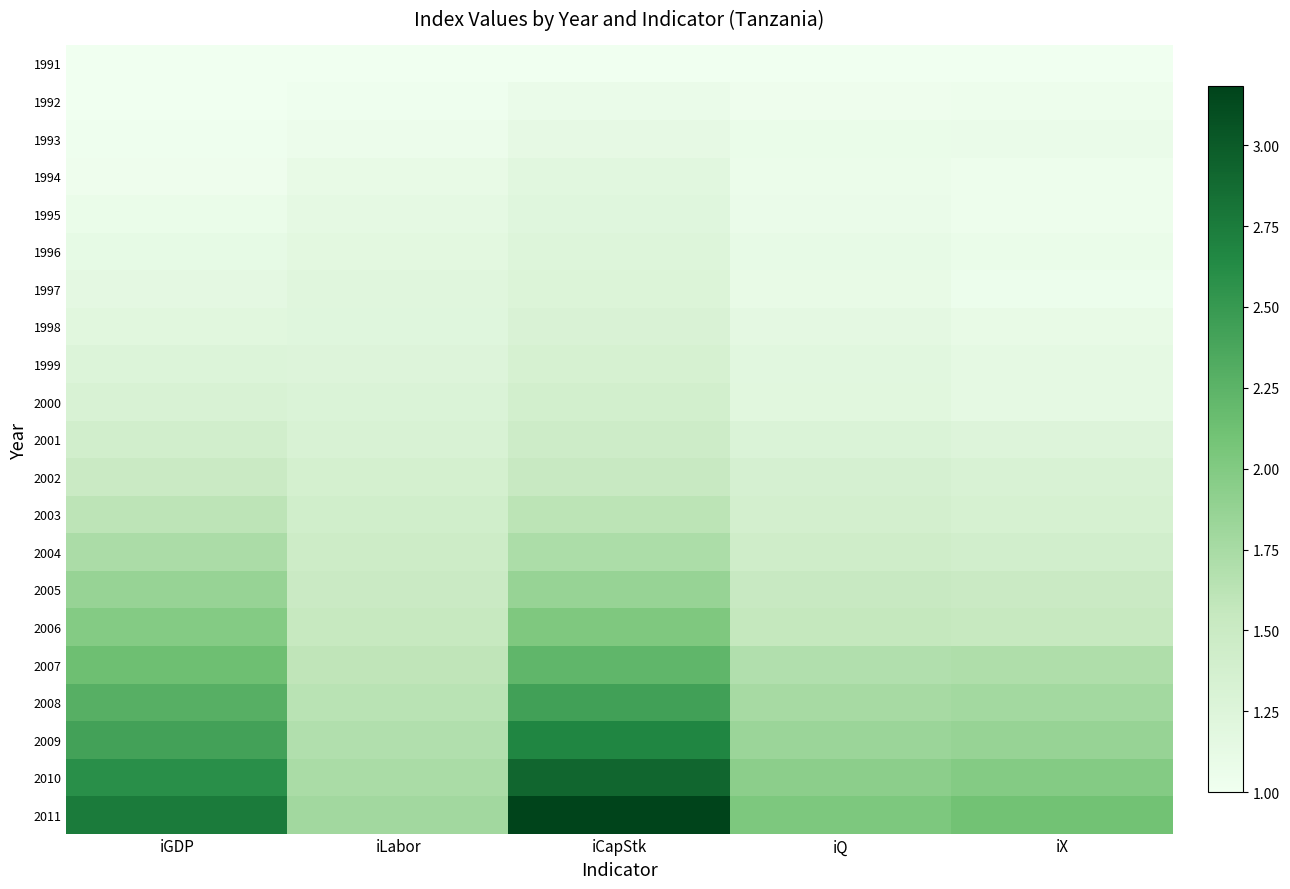

Which series has the largest total across all categories?

2011